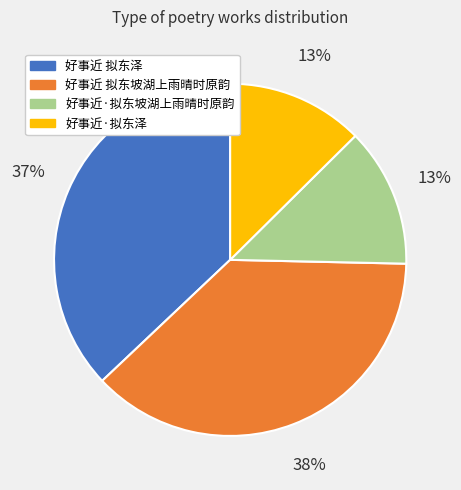

To the nearest percent, what portion does 好事近 拟东泽 represent?

37%